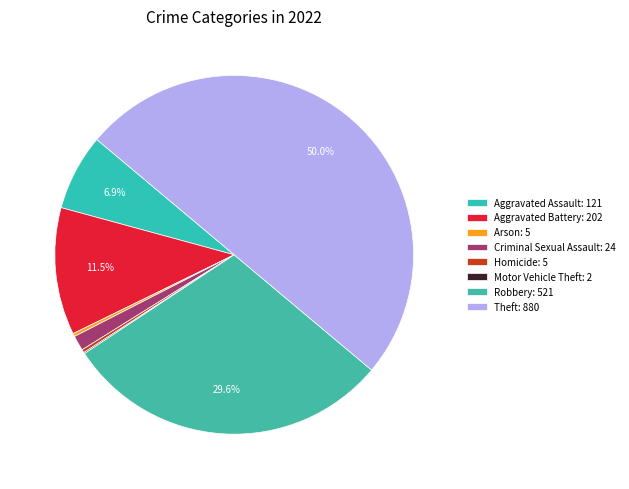

True or false: Motor Vehicle Theft accounts for 0% of the total.

True